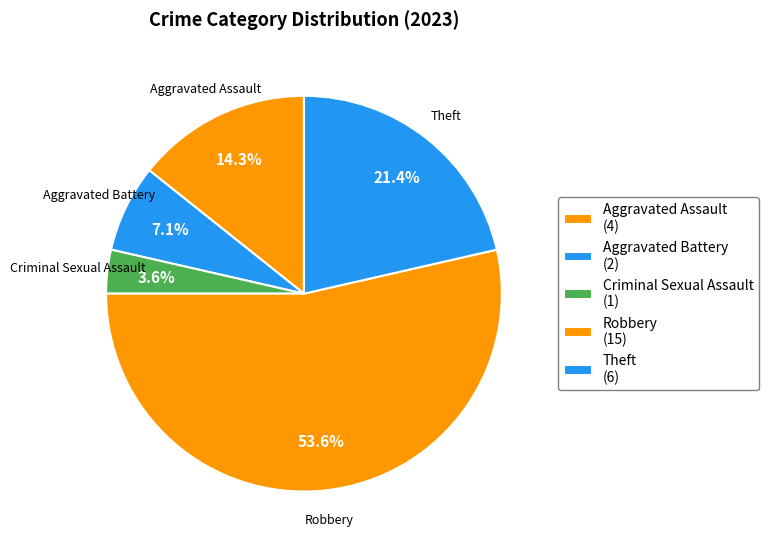

Rank the categories by value from lowest to highest.

Criminal Sexual Assault, Aggravated Battery, Aggravated Assault, Theft, Robbery